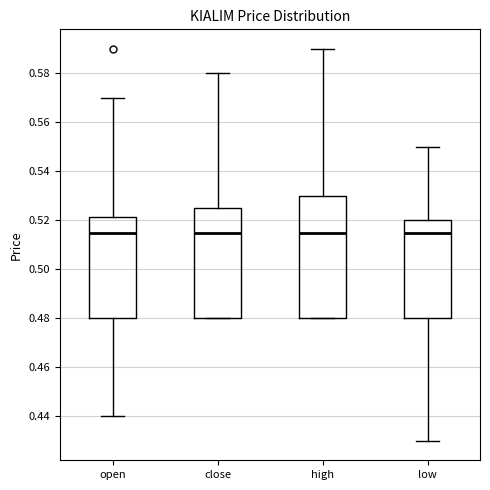

Which box is the tallest, from its lower edge to its upper edge?

high